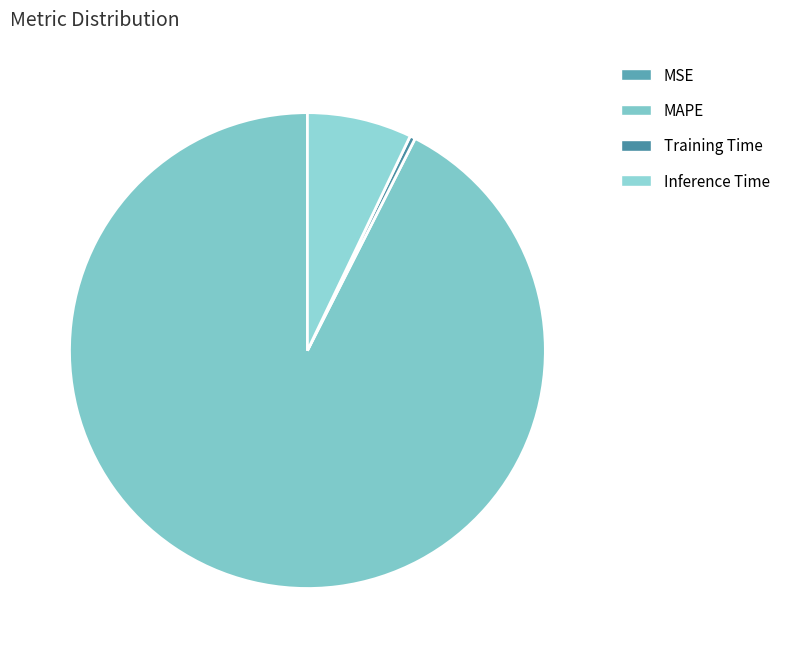

Is there a majority slice in this chart?

Yes